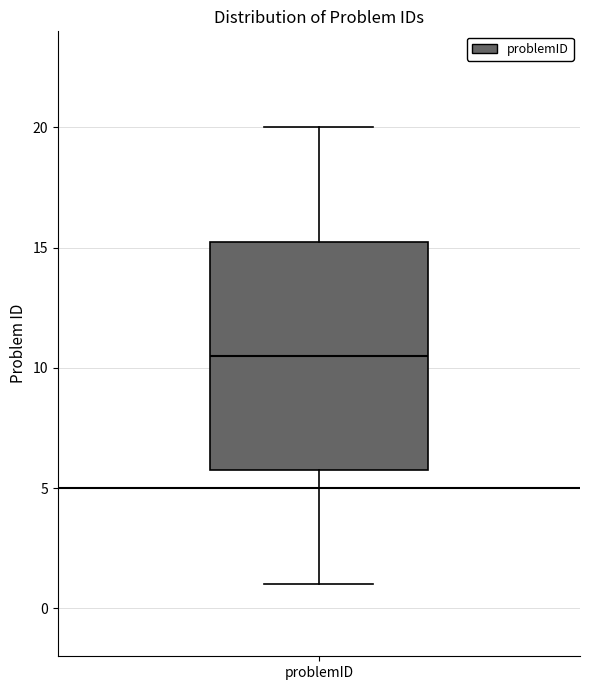

Transcribe this box plot: give where the median line is, the range the box spans, and where the two whiskers end, as read against the y-axis. The values are not printed on the chart, so give them approximately, as read against the axis.

median 10.5, box 6.0 to 15.5, whiskers 1.0 to 20.0